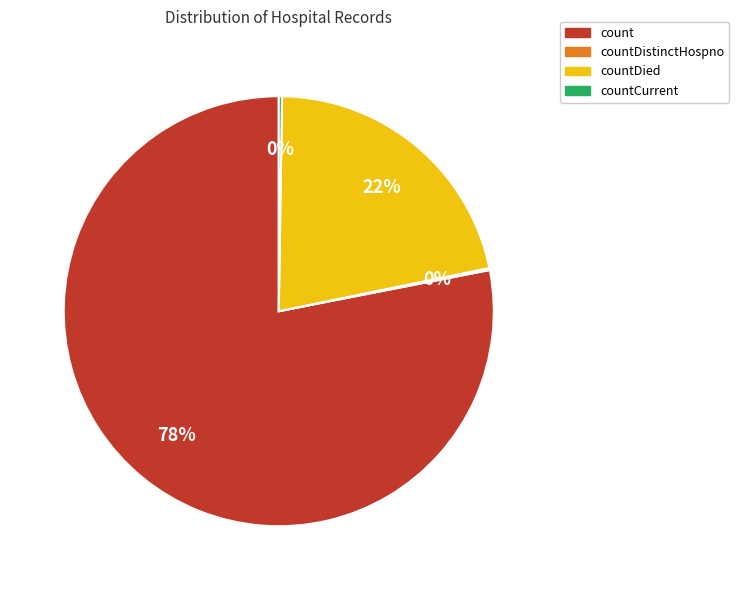

To the nearest percent, what is the average slice percentage?

25%